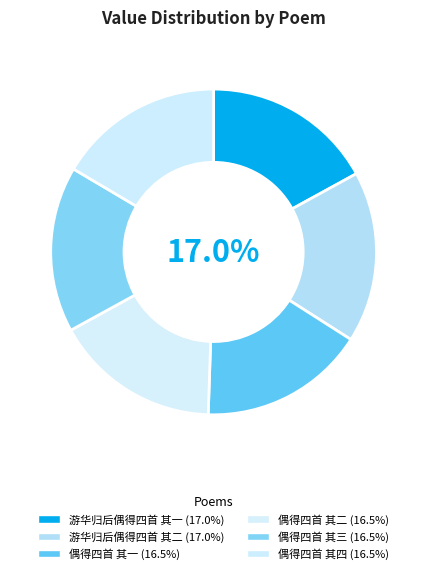

How many segments does this pie chart have?

6